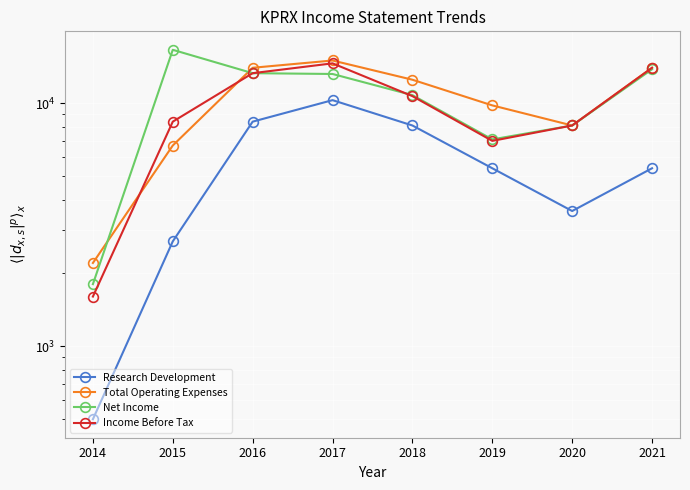

Between 2018 and 2014, which is larger?

2018